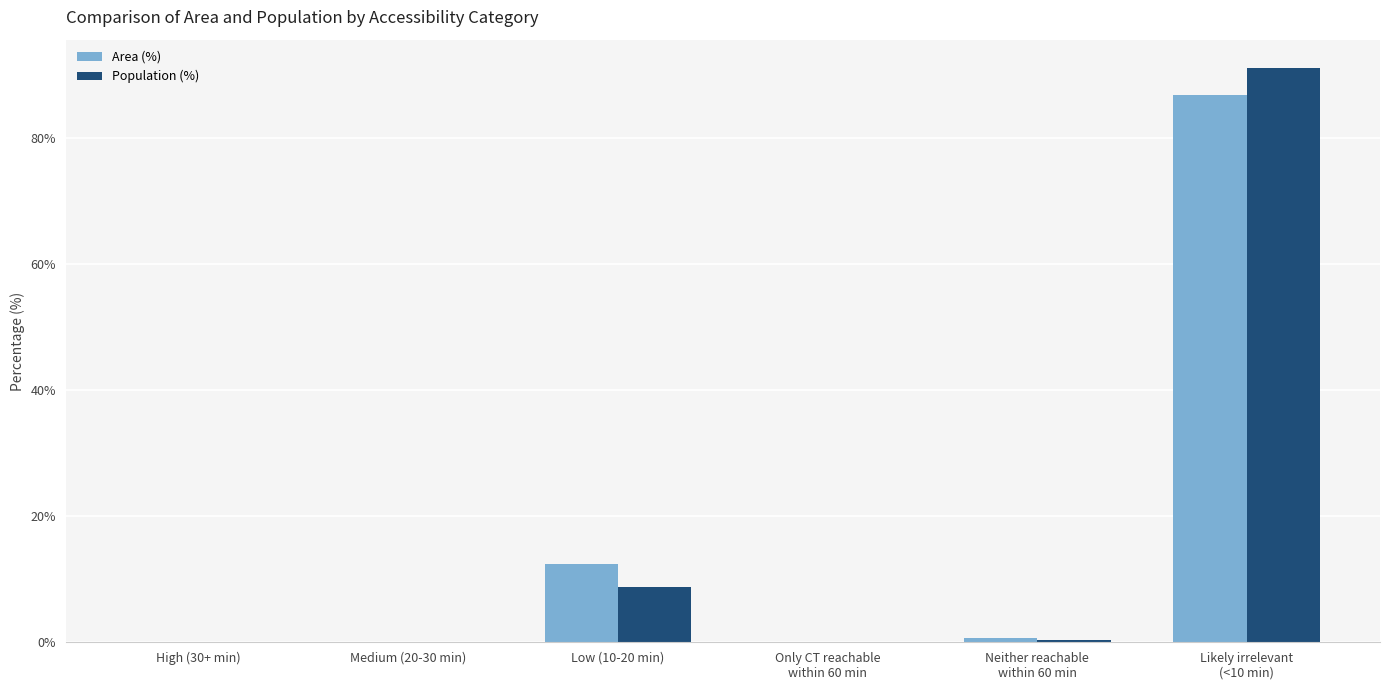

What is the maximum value shown in the chart?

91.0